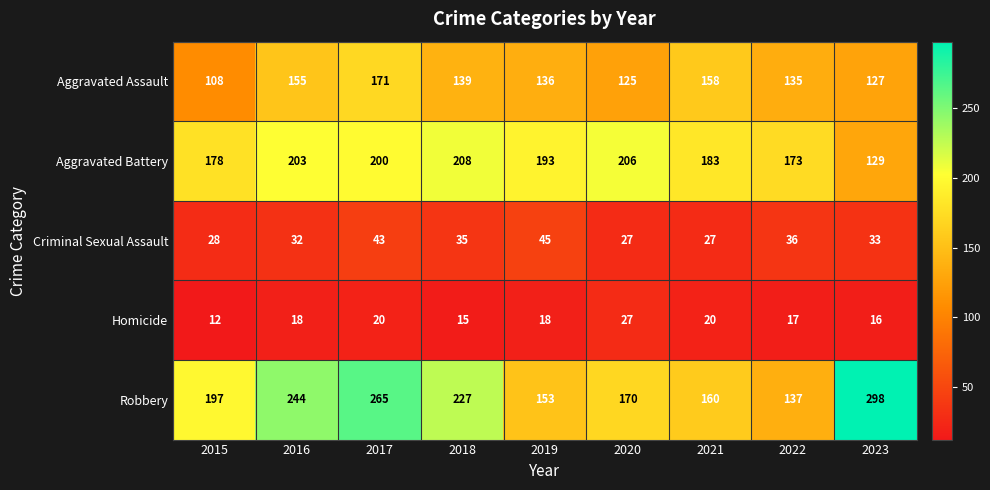

The value of Homicide at 2022 is 6. True or false?

False